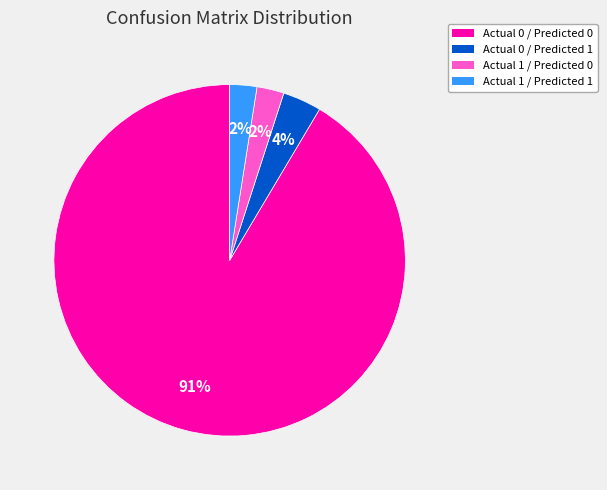

What is the largest slice in the pie chart?

Actual 0 / Predicted 0